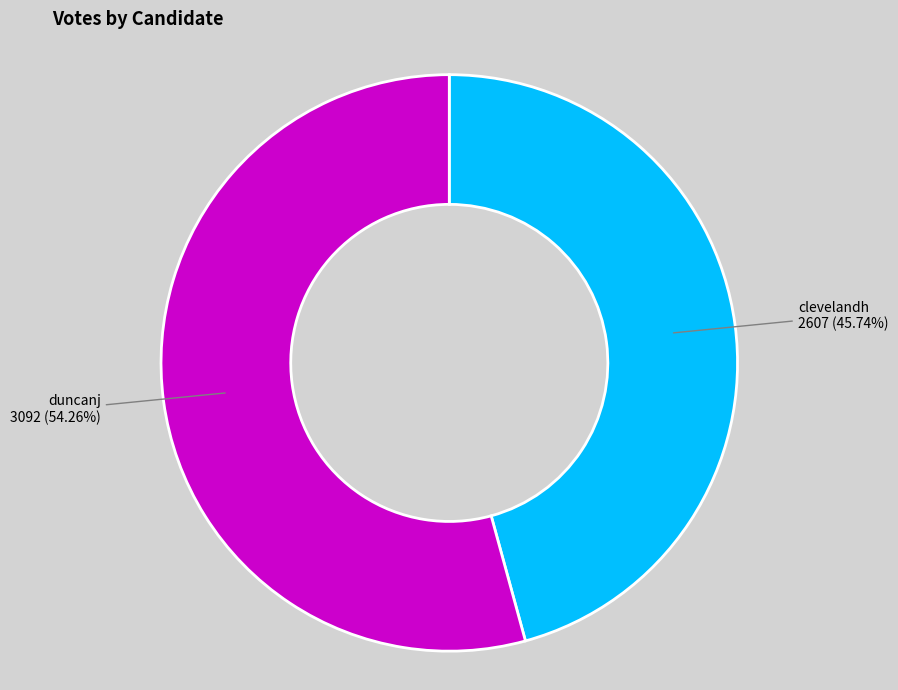

Does any single category account for the majority?

Yes